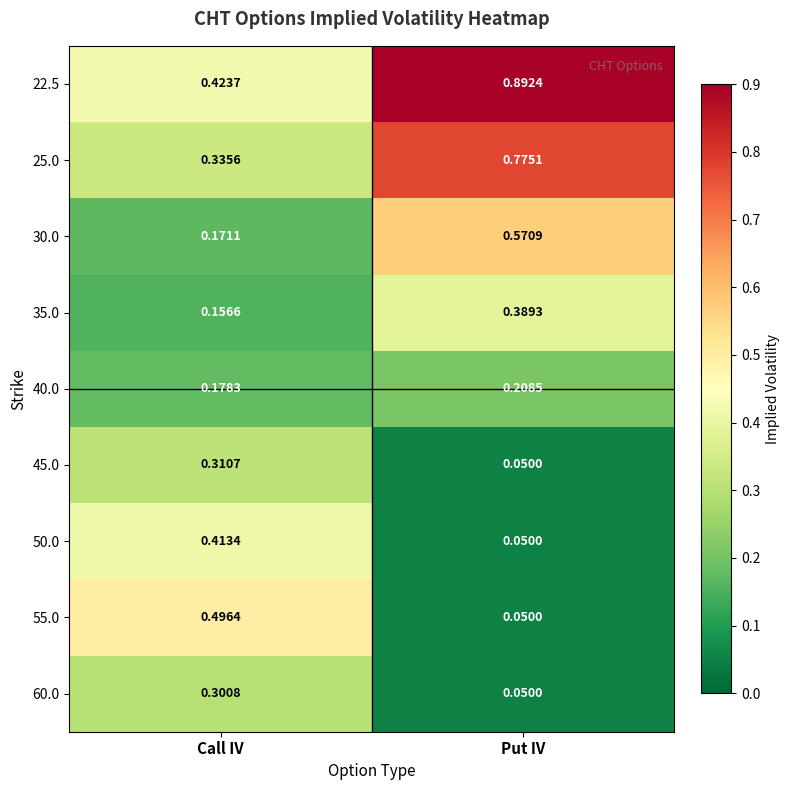

List the labels in order of 50.0 value, largest first.

Call IV, Put IV